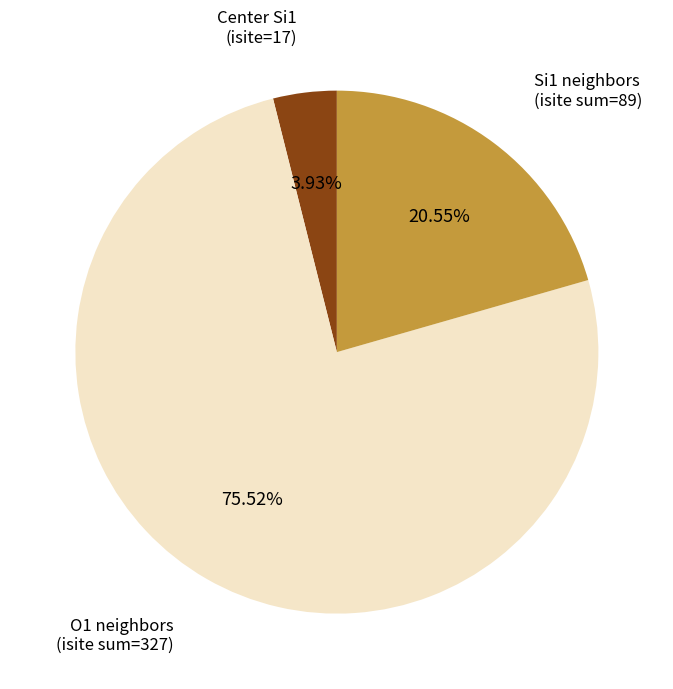

Count the number of slices in the pie.

3